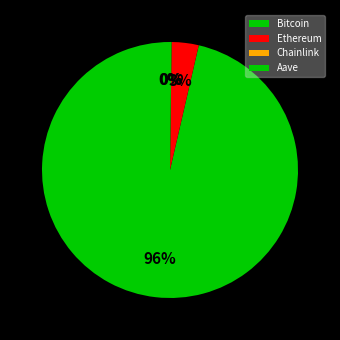

To the nearest percent, what is the average slice percentage?

25%